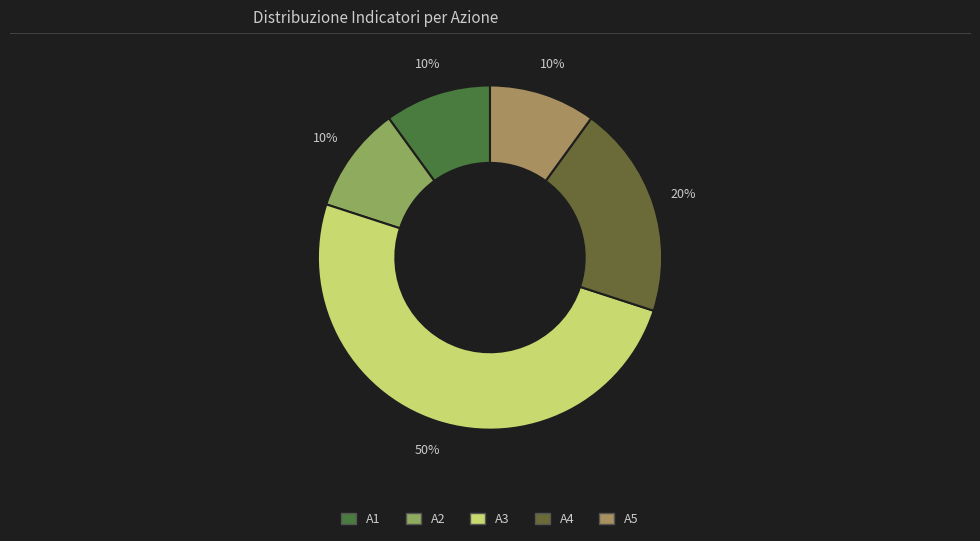

Is it true that A5 is 23% of the pie?

False